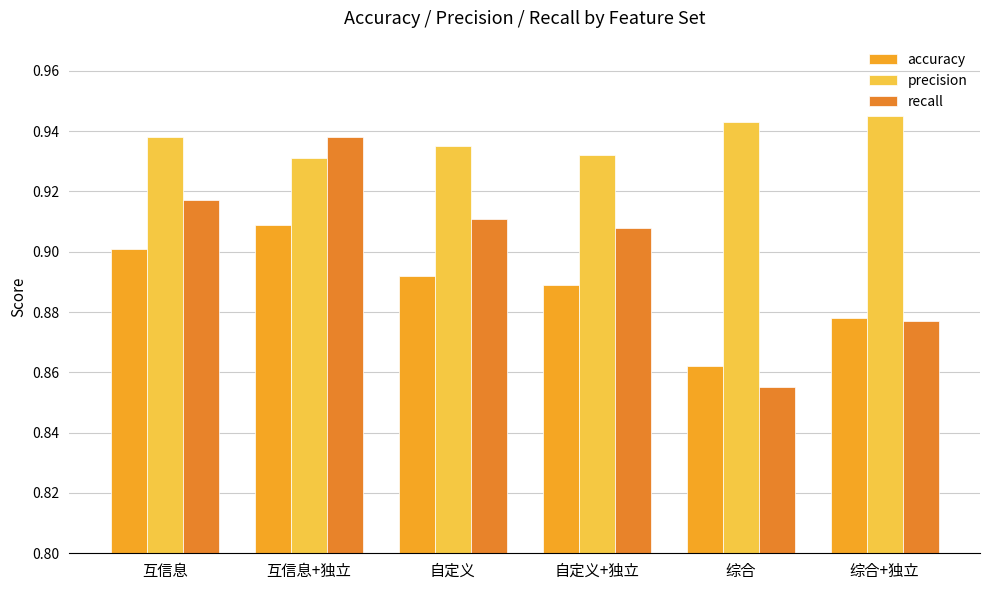

How many bars are there in total?

18